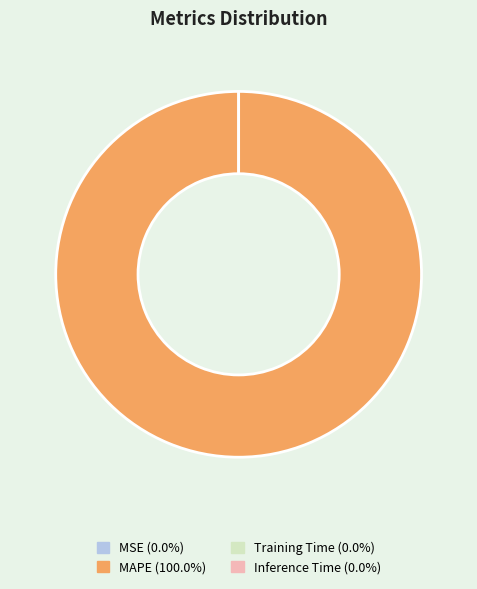

How many segments does this pie chart have?

4